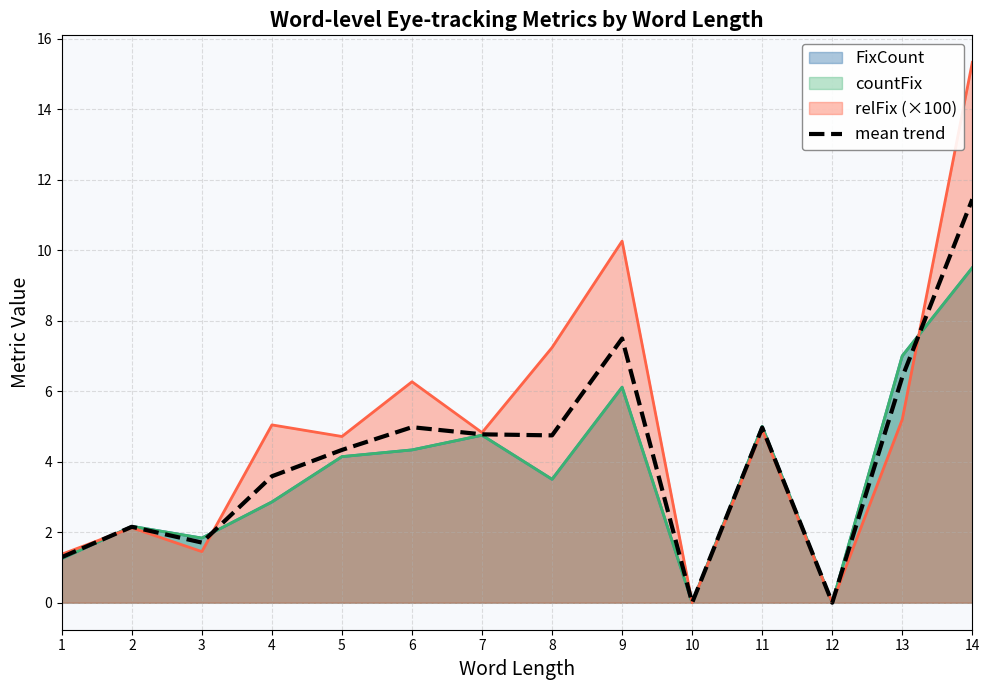

What is the difference between the maximum and second lowest values?

11.4